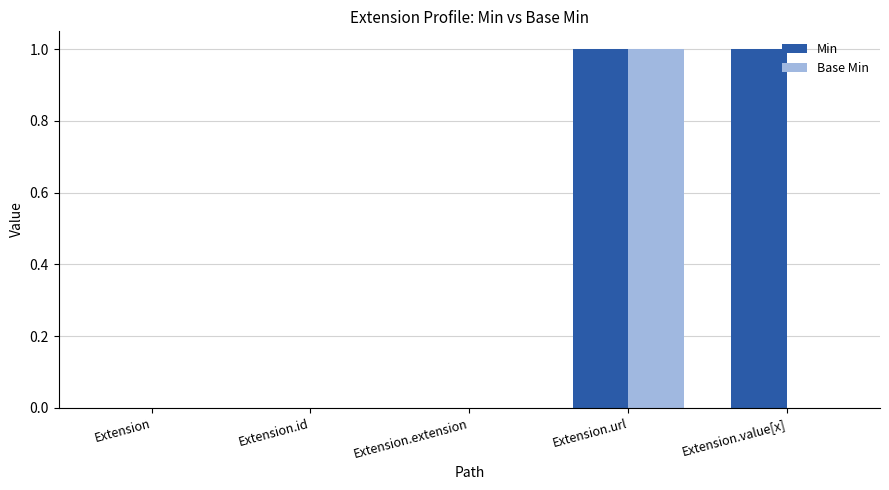

The Base Min series shows -1 at Extension. True or false?

False